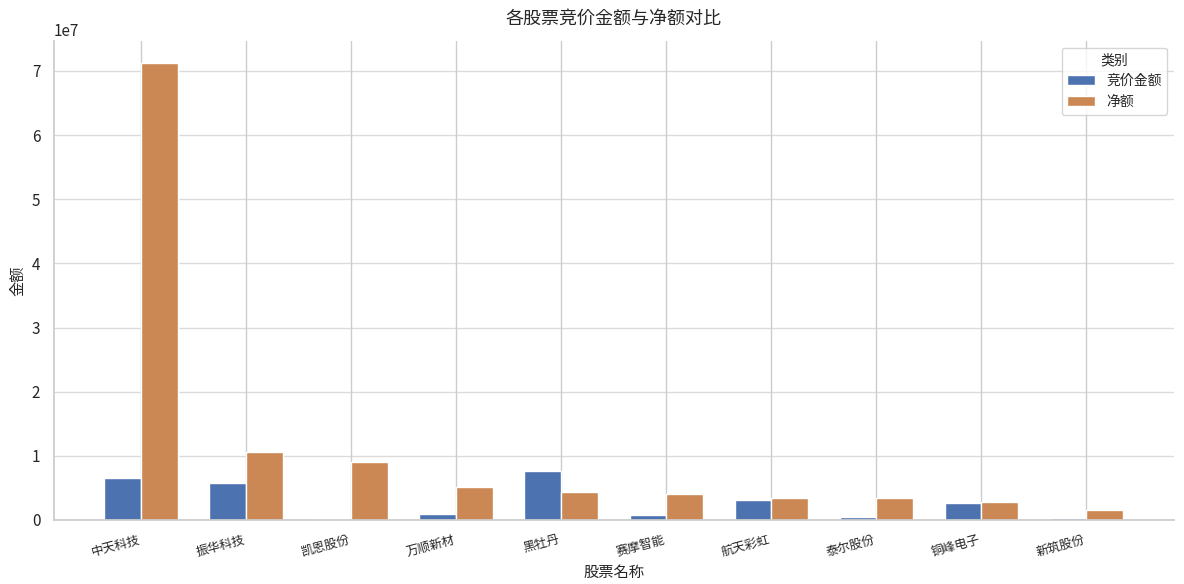

What is the total value across all series at 铜峰电子?

5415448